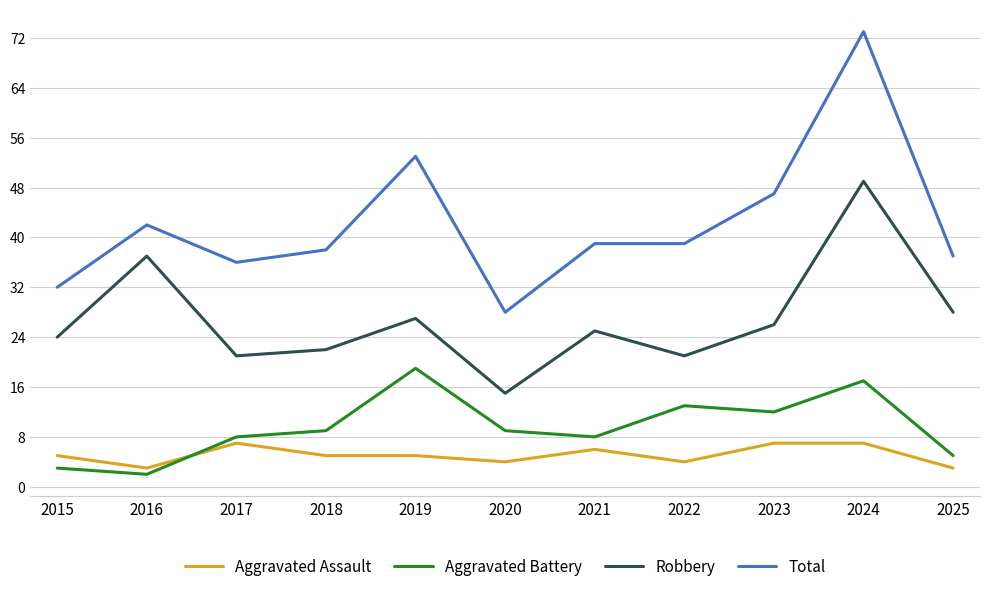

What is the difference between the maximum and minimum values in the Aggravated Assault series?

4